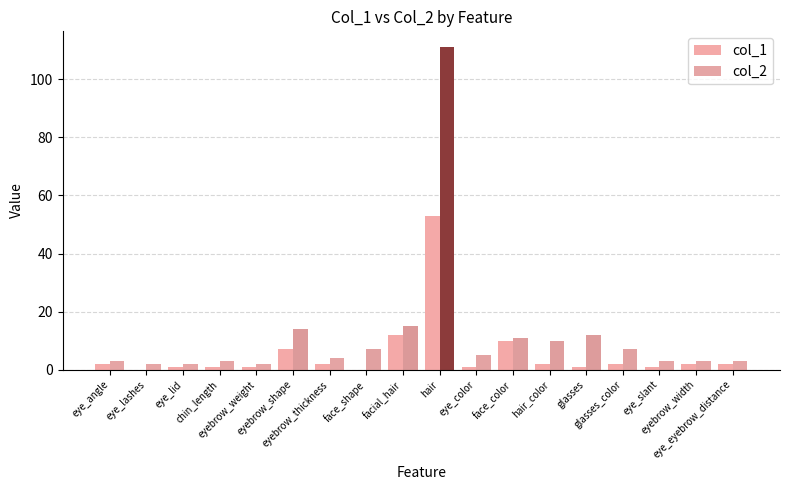

What is the change in value from eye_lid to eyebrow_shape?

+6